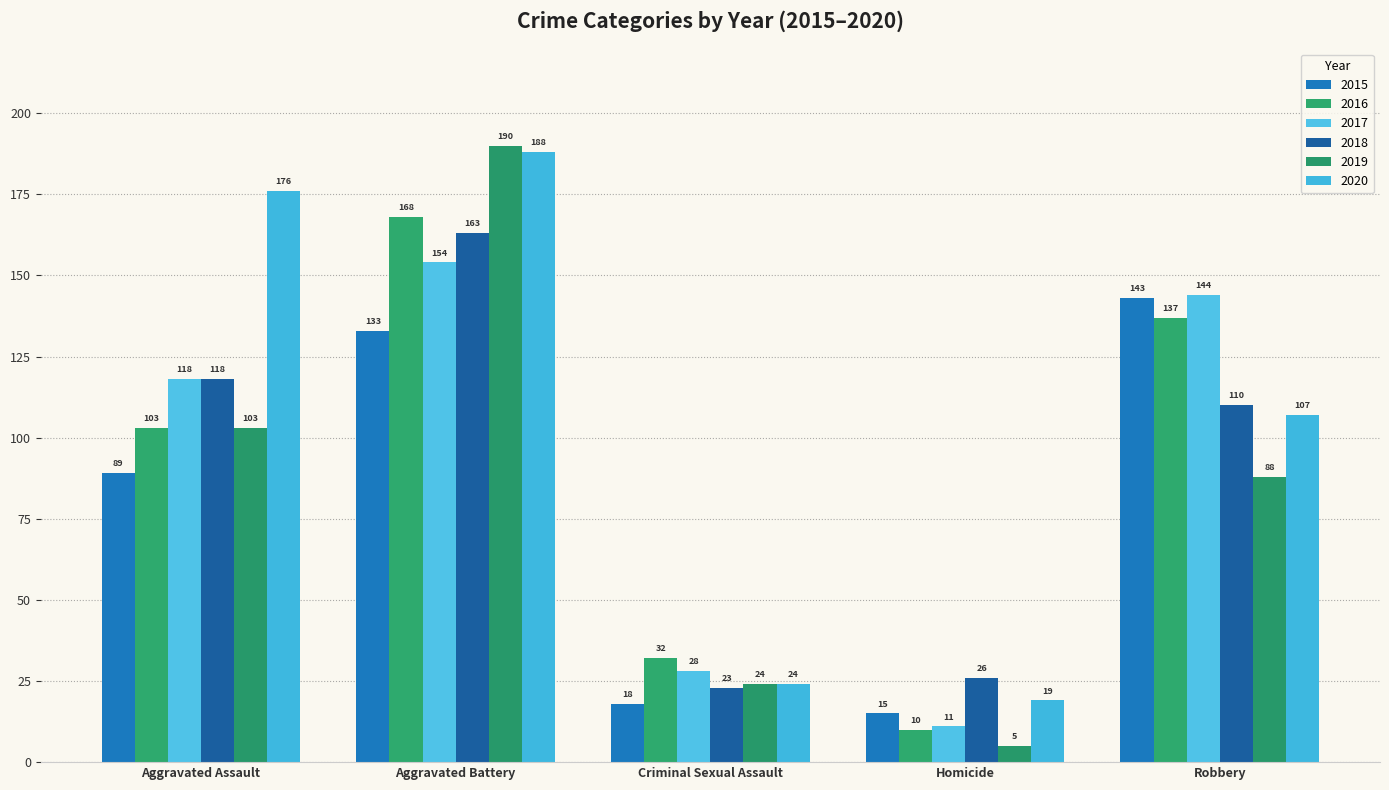

What is the difference between the second highest and second lowest values in the 2017 series?

116